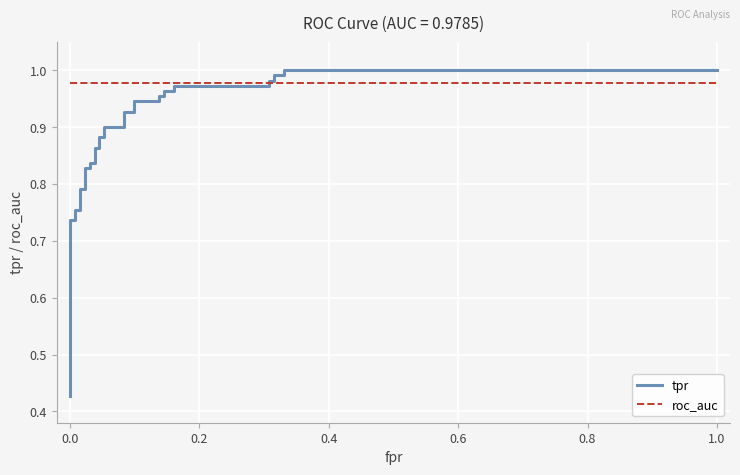

Rank the series by their average value, from lowest to highest.

tpr, roc_auc